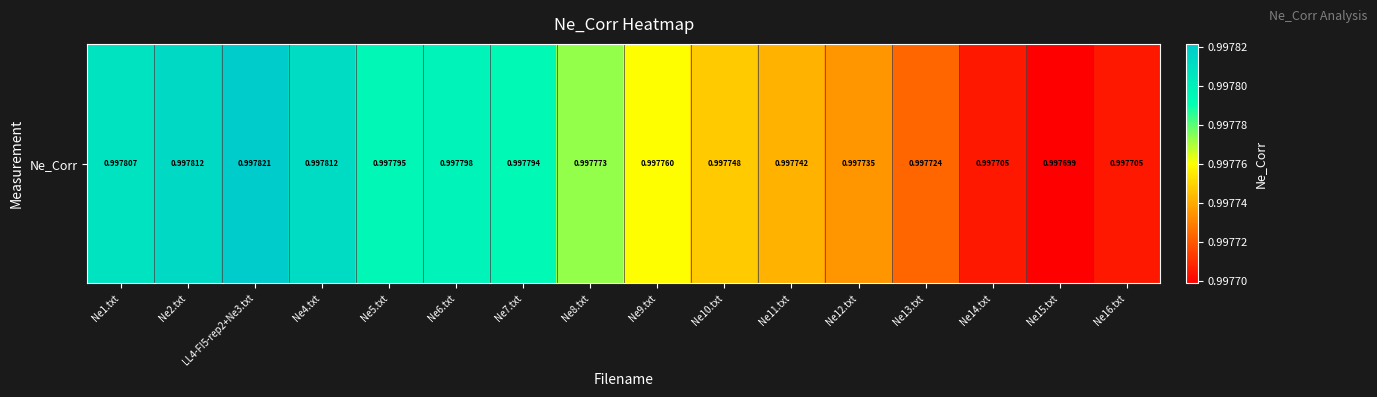

List the labels in order of value, smallest first.

Ne15.txt, Ne16.txt, Ne14.txt, Ne13.txt, Ne12.txt, Ne11.txt, Ne10.txt, Ne9.txt, Ne8.txt, Ne7.txt, Ne5.txt, Ne6.txt, Ne1.txt, Ne4.txt, Ne2.txt, LL4-FI5-rep2+Ne3.txt